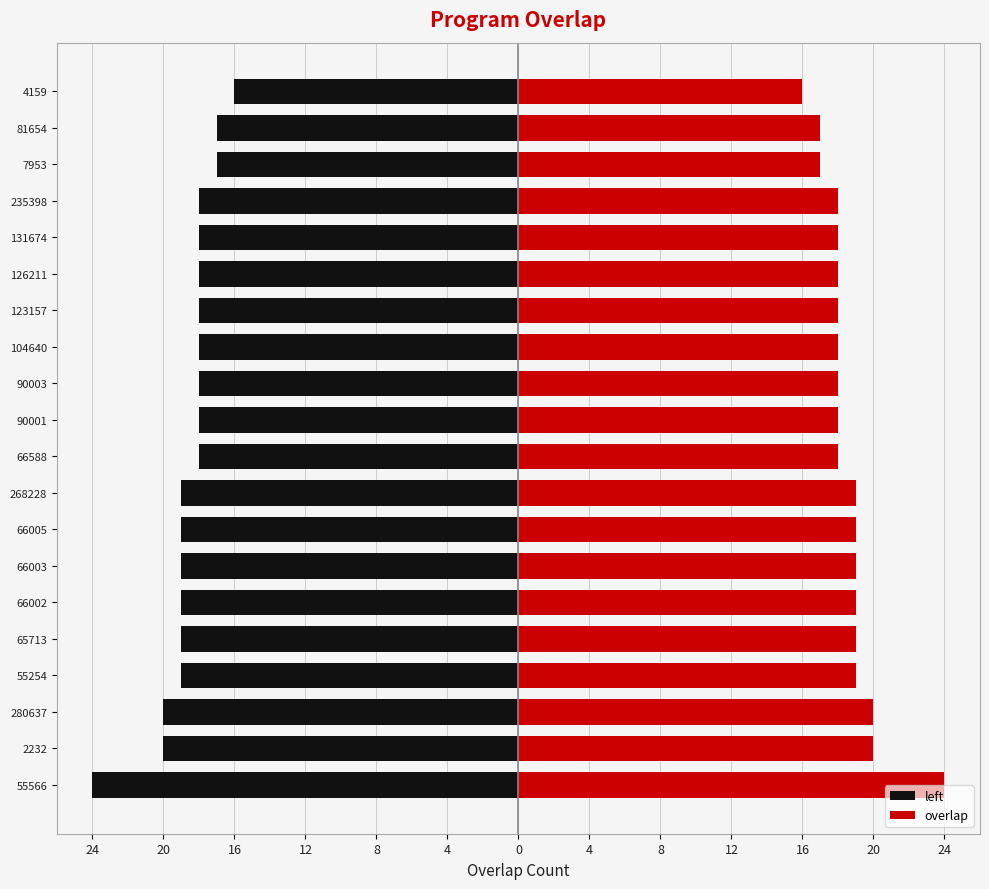

What is the value of the left bar at the 3rd from the left?

-20